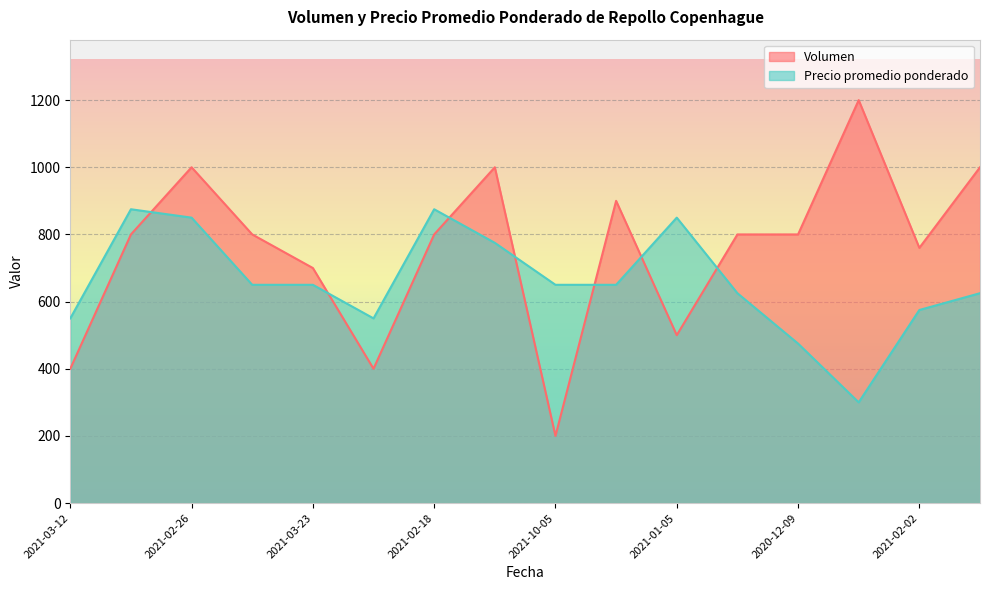

Rank the series by their average value, from lowest to highest.

Precio promedio ponderado, Volumen